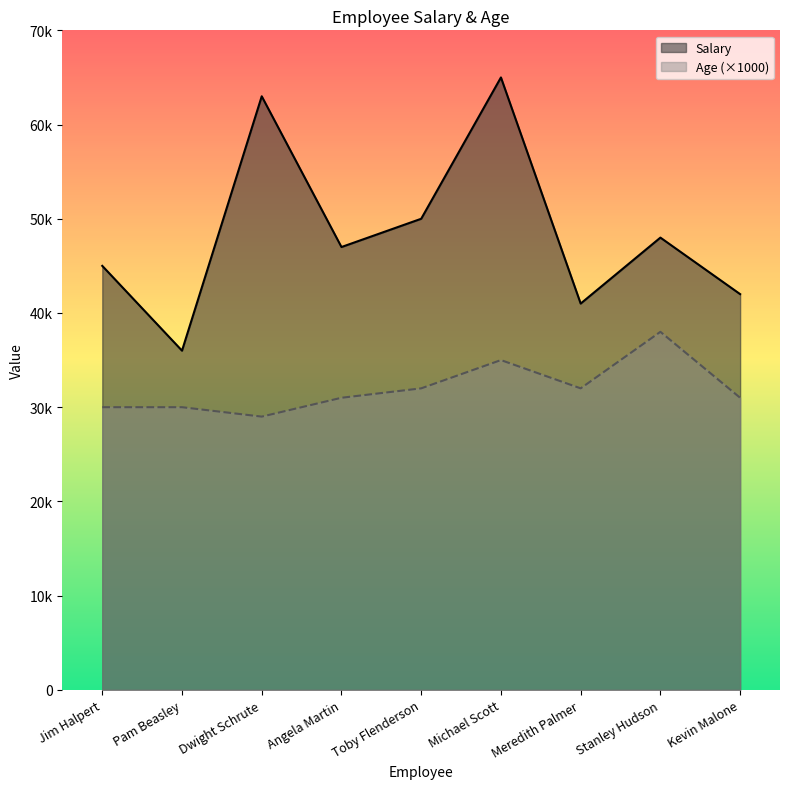

Which series has the largest range (max minus min)?

Salary